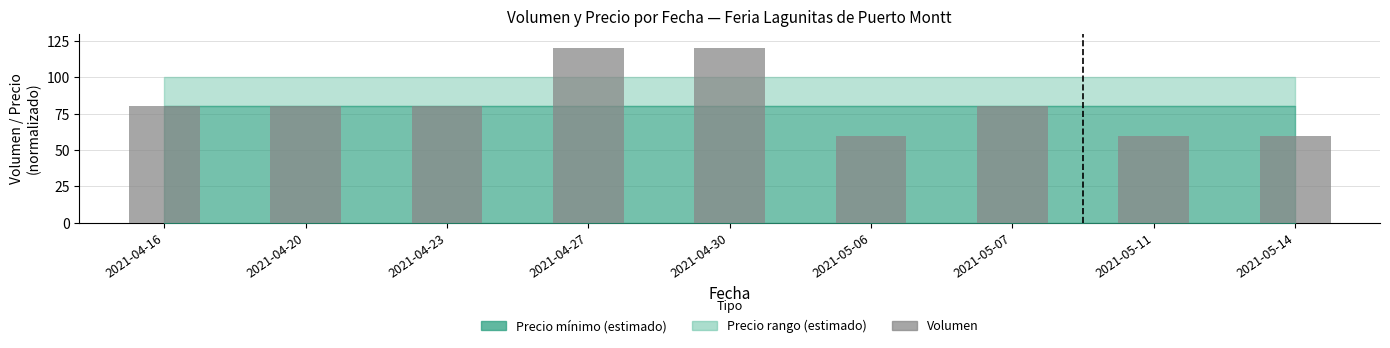

What is the smallest value displayed?

60